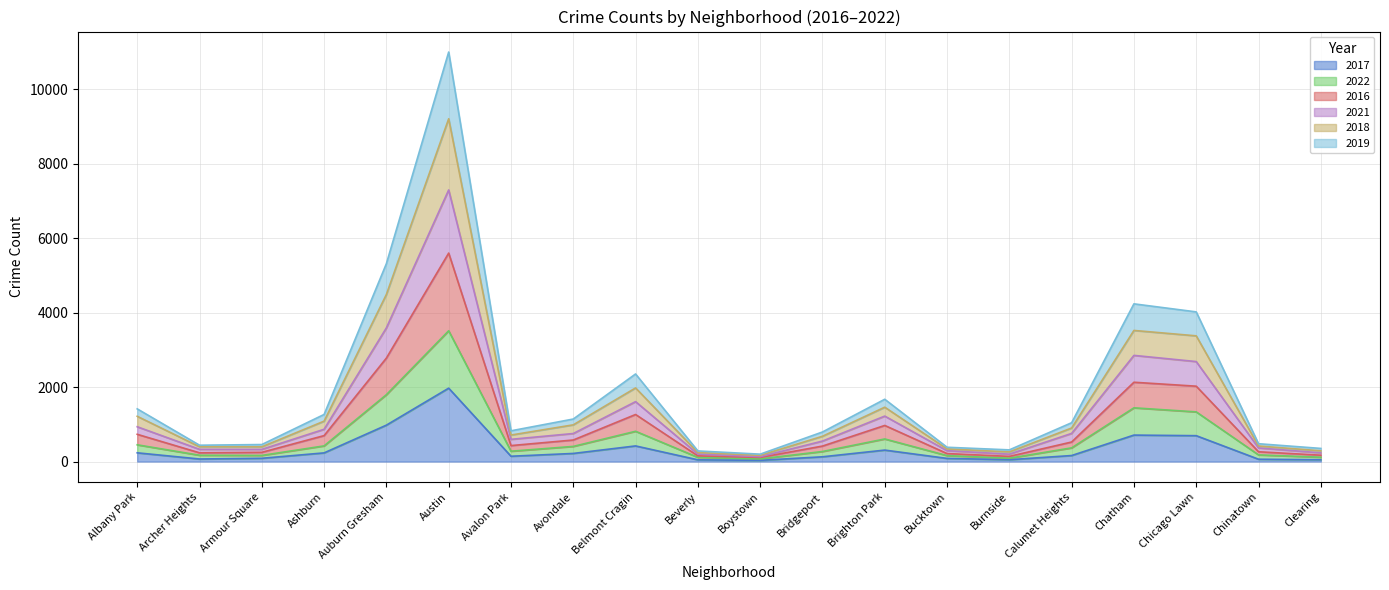

The value of 2018 at Armour Square is 144. True or false?

False